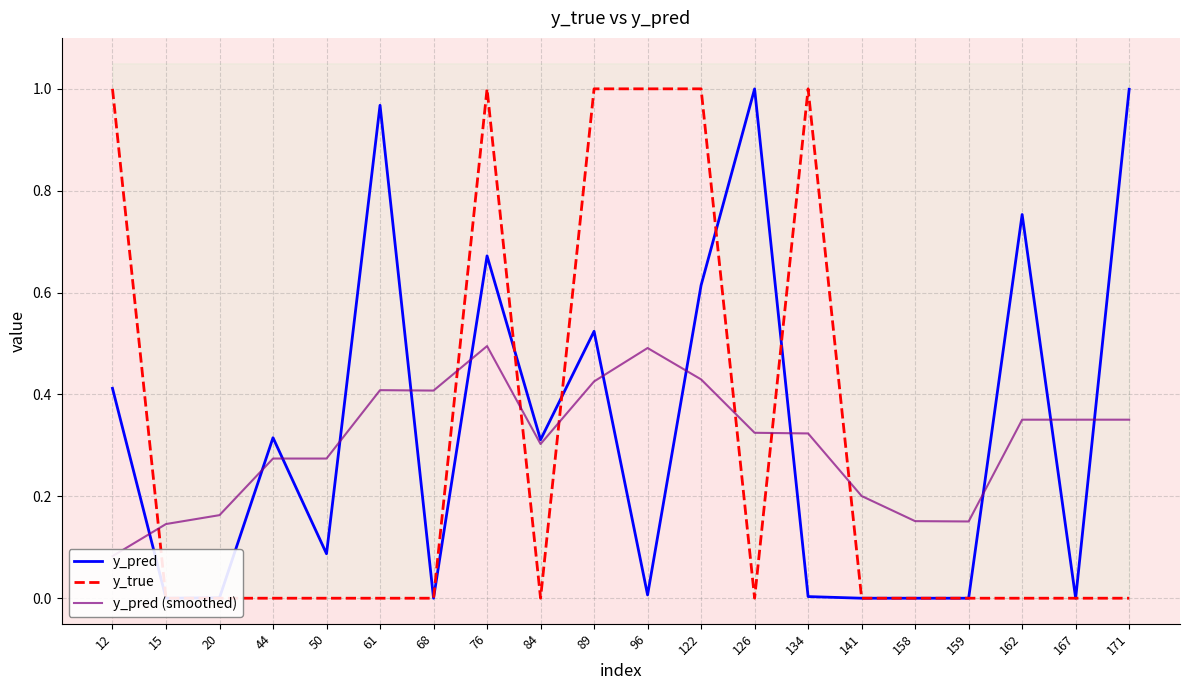

At which label is y_pred (smoothed) closest to 0?

12